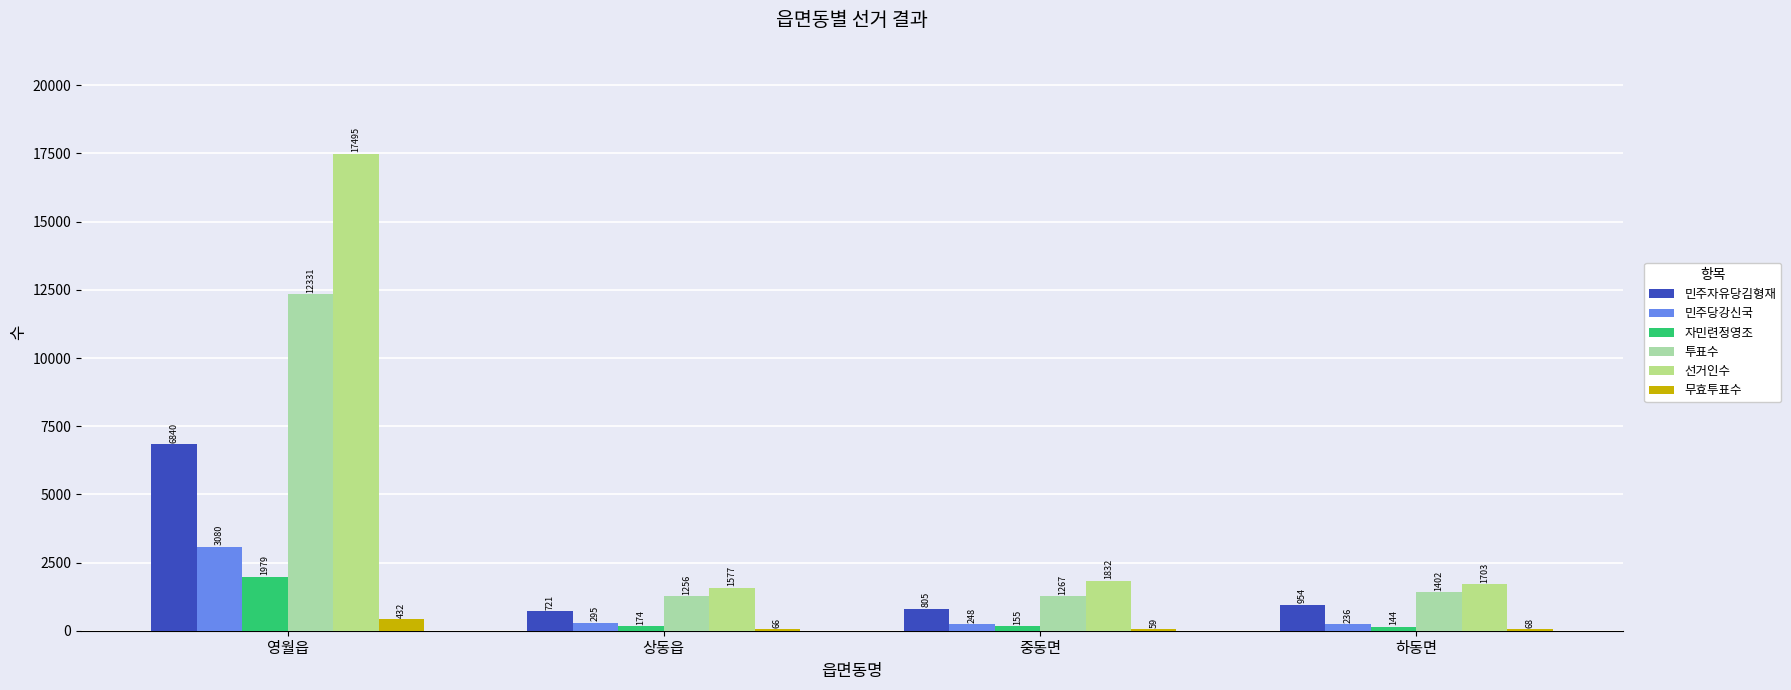

What is the maximum value for 무효투표수?

432